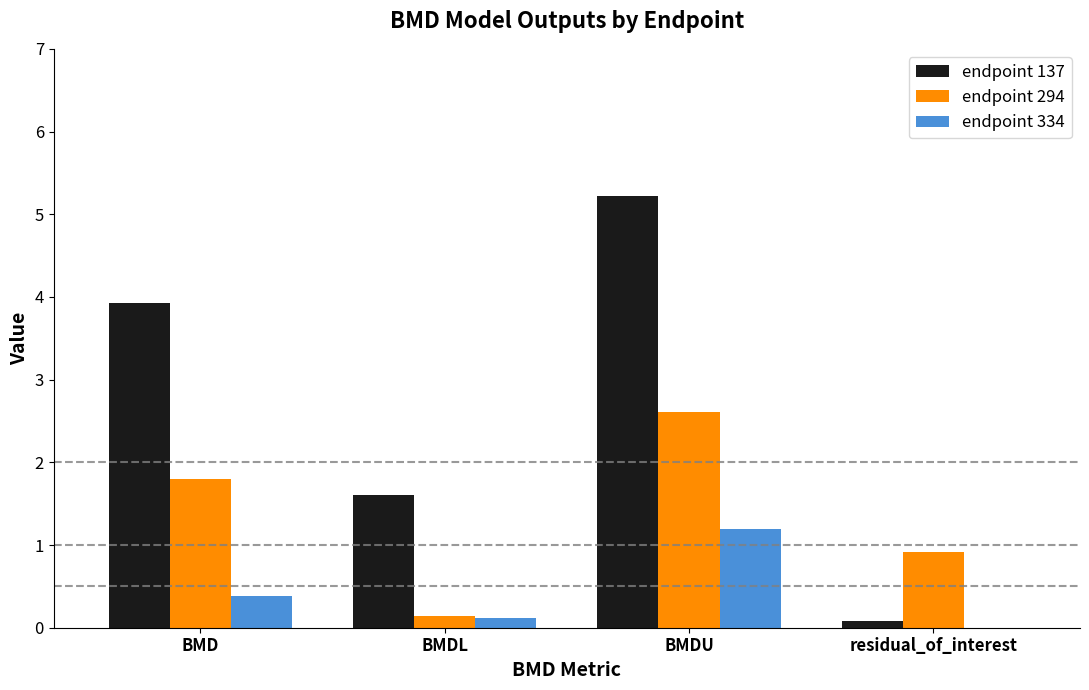

True or false: endpoint 294 has a value of 0.2 at residual_of_interest.

False